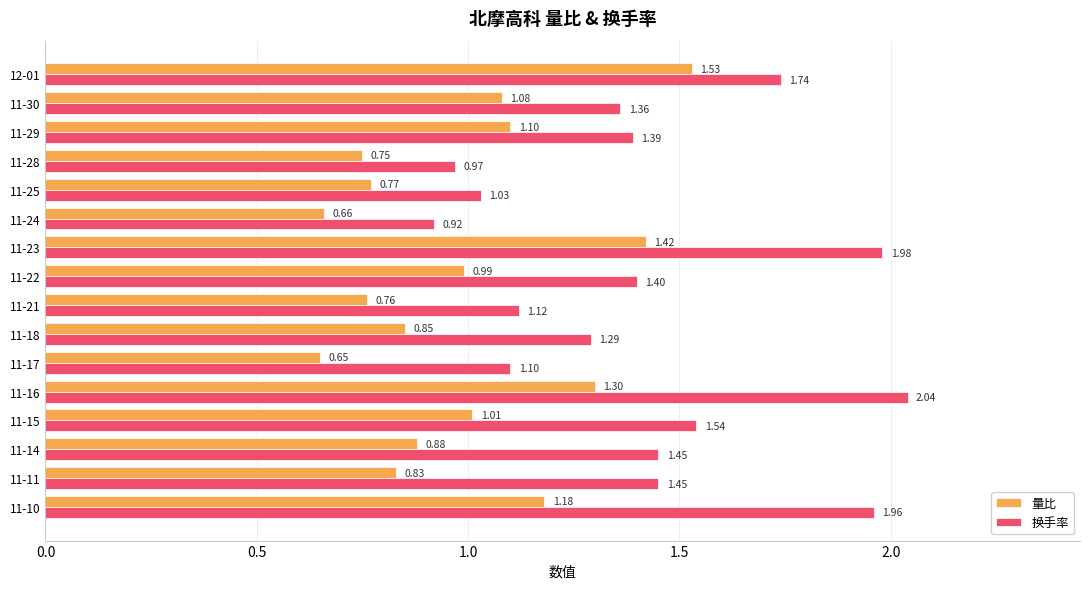

What is the sum of all 量比 values?

15.8